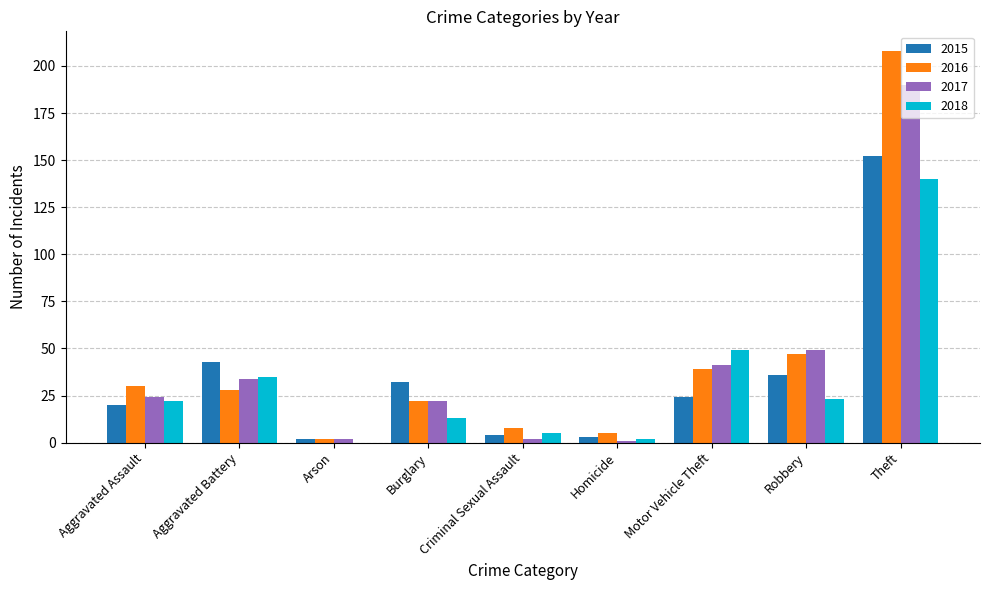

The 2017 series shows 34 at Aggravated Battery. True or false?

True